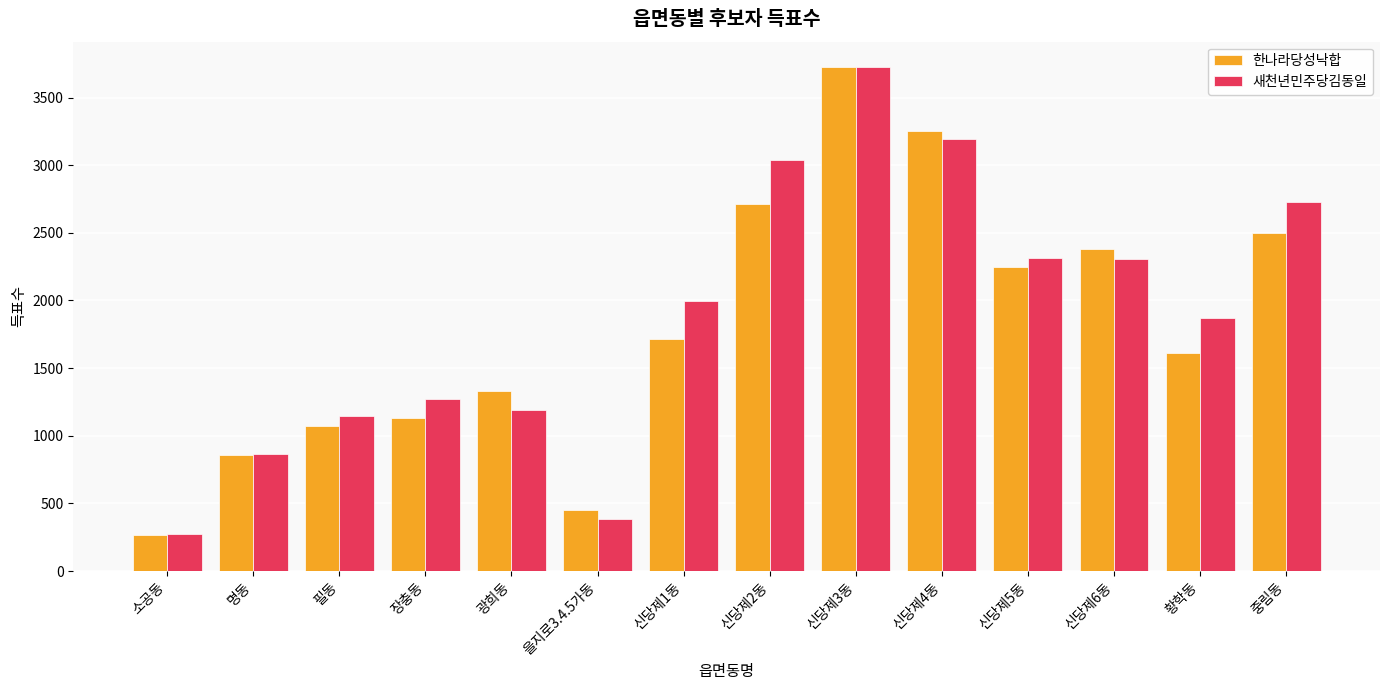

What is the difference between the highest and lowest values at 중림동?

227